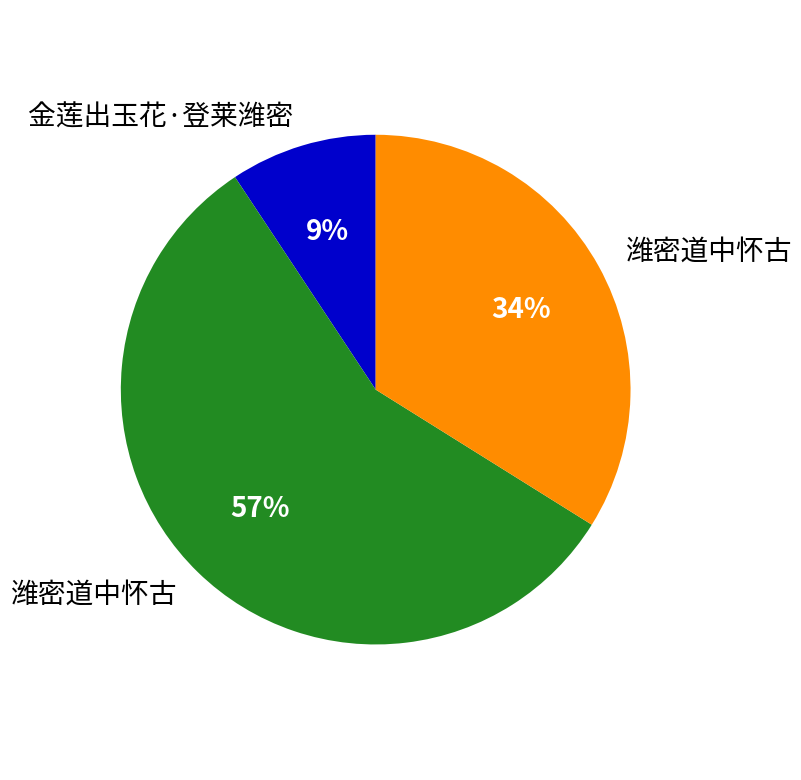

Is there any slice that represents more than half of the pie?

Yes